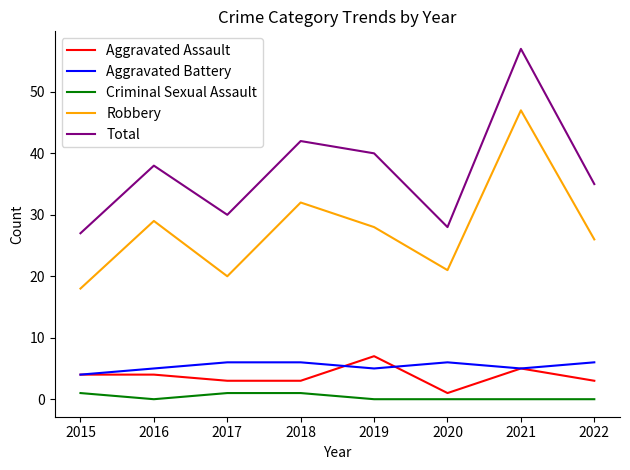

Between 2016 and 2017, which series saw the biggest shift?

Robbery